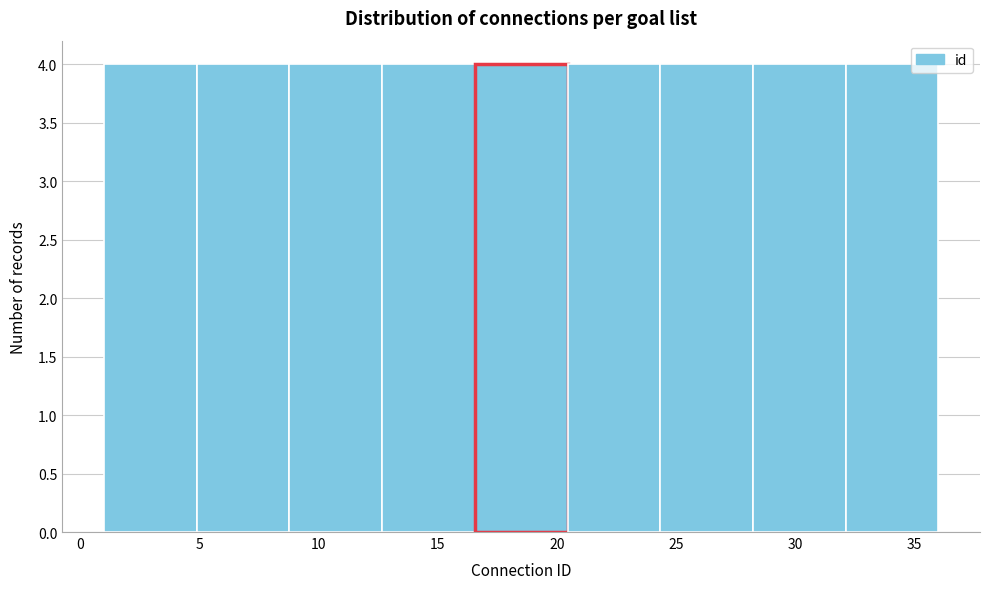

How tall is the bar that spans 5.0 to 9.0 on the x-axis? Neither the bar edges nor the heights are printed on the chart, so give them approximately, as read against the axes.

4